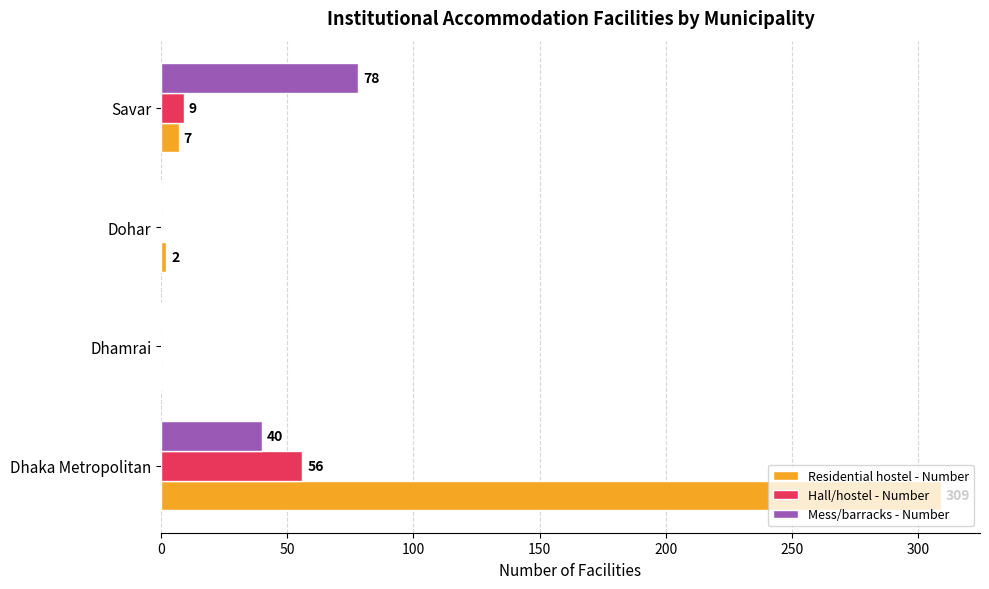

At which label is Residential hostel - Number closest to 154?

Savar